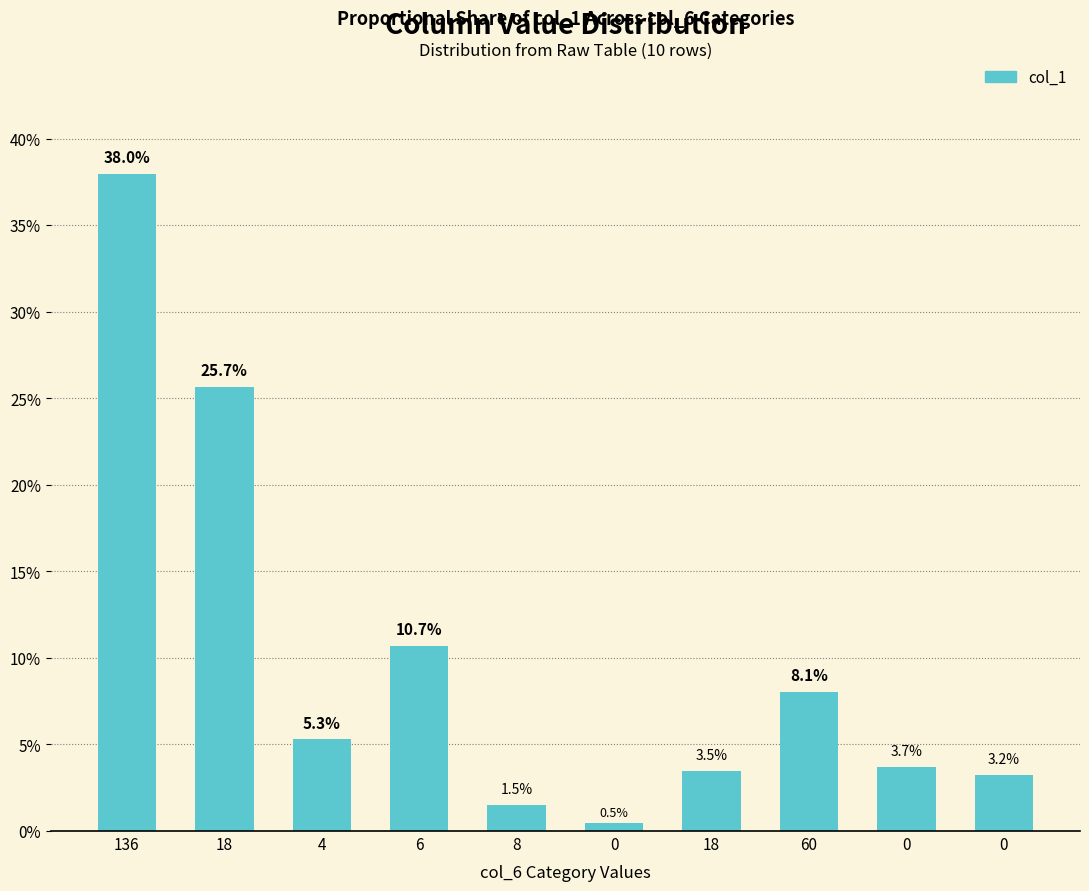

How many series are shown in this chart?

1